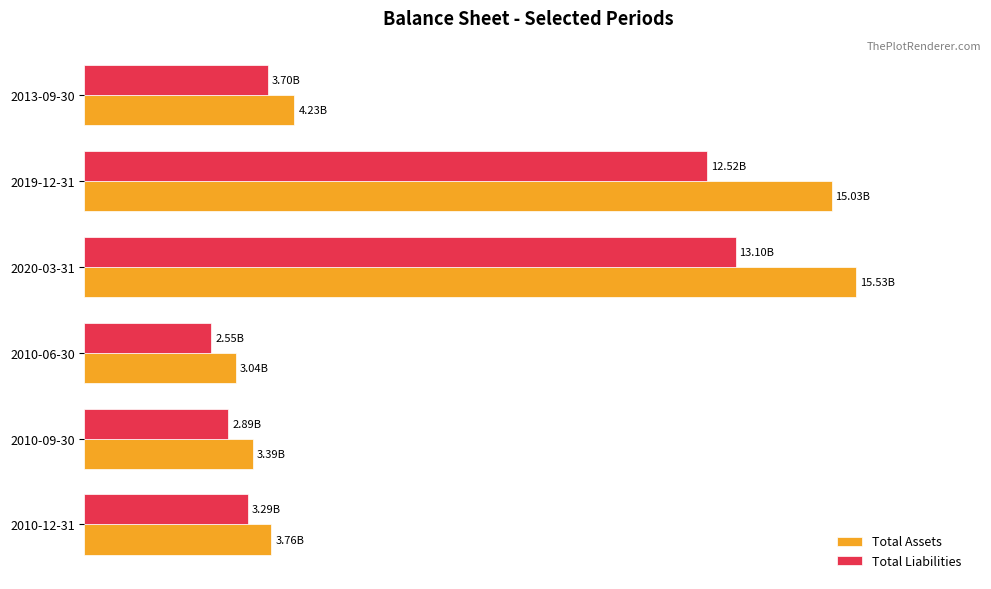

What is the minimum value shown in the chart?

16.4